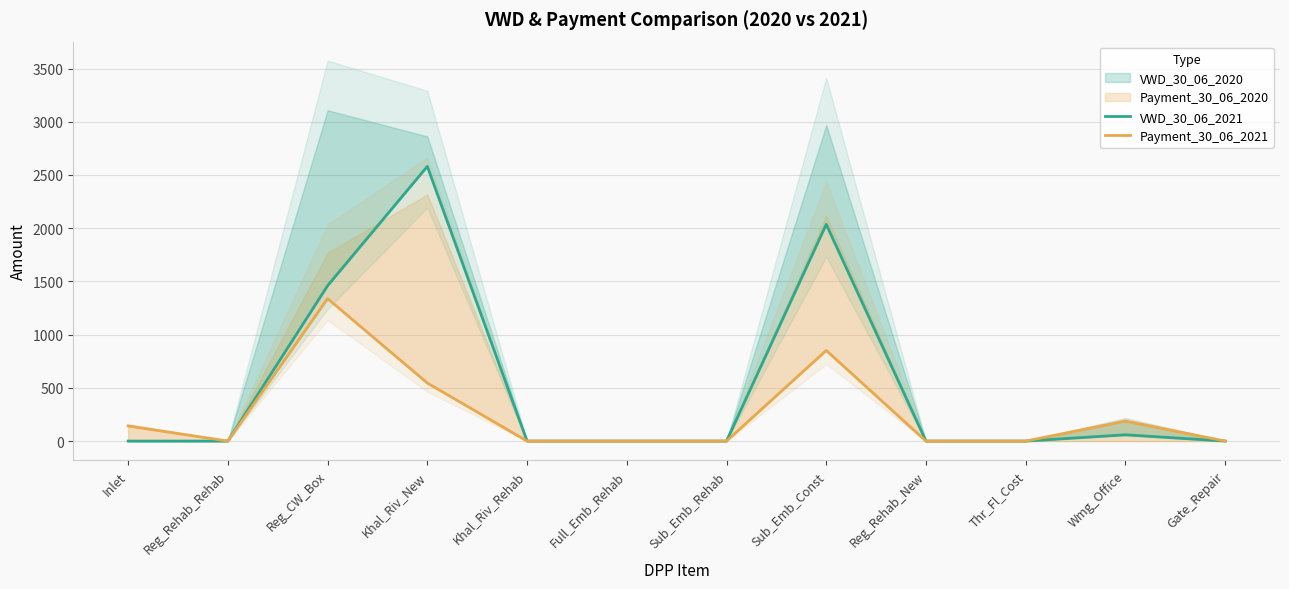

What is the difference between the VWD_30_06_2021 values at Wmg_Office and Khal_Riv_New?

2521.5